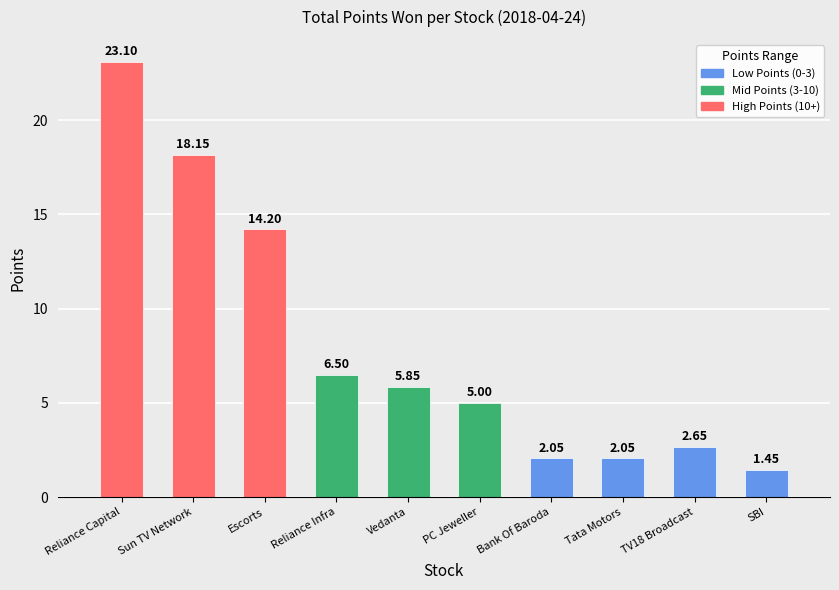

List the labels in order of value, smallest first.

SBI, Bank Of Baroda, Tata Motors, TV18 Broadcast, PC Jeweller, Vedanta, Reliance Infra, Escorts, Sun TV Network, Reliance Capital